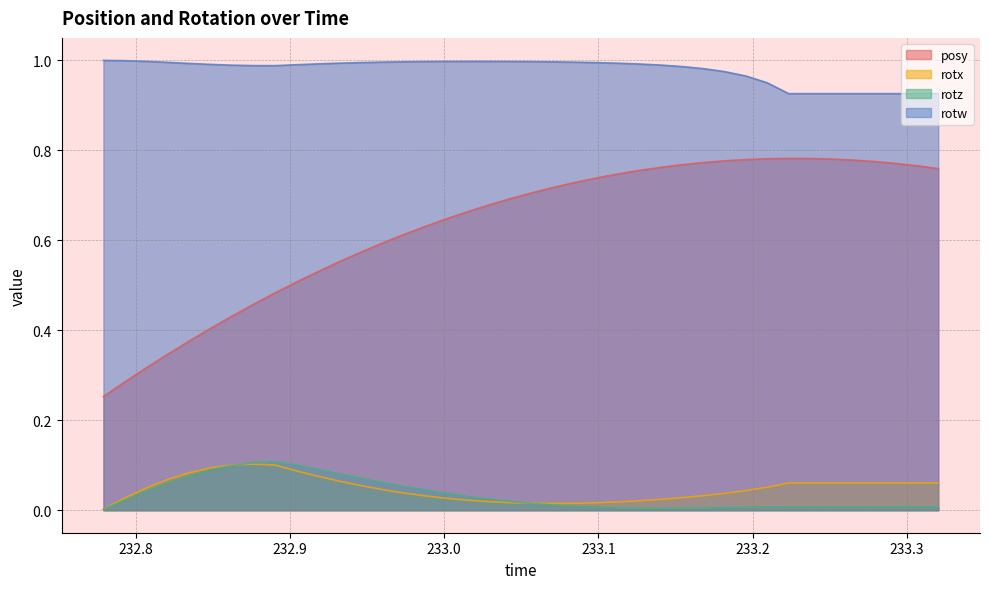

What are all the series names shown in the legend?

posy, rotx, rotz, rotw